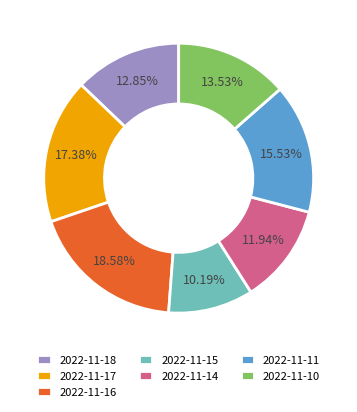

How many slices are in this pie chart?

7